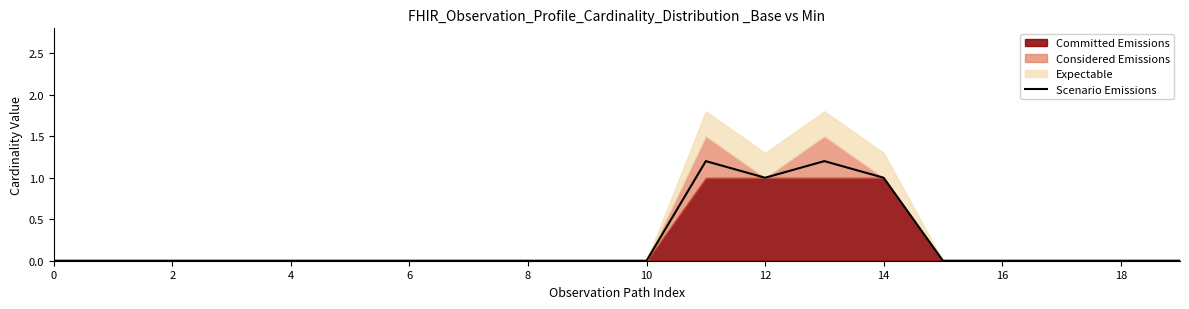

How many data points does each series have?

20